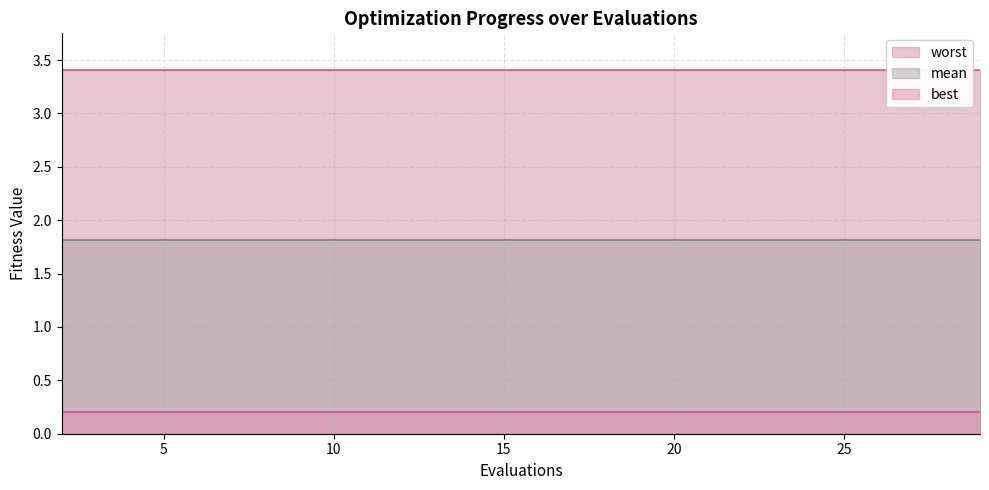

Rank the series by their average value, from lowest to highest.

best, mean, worst